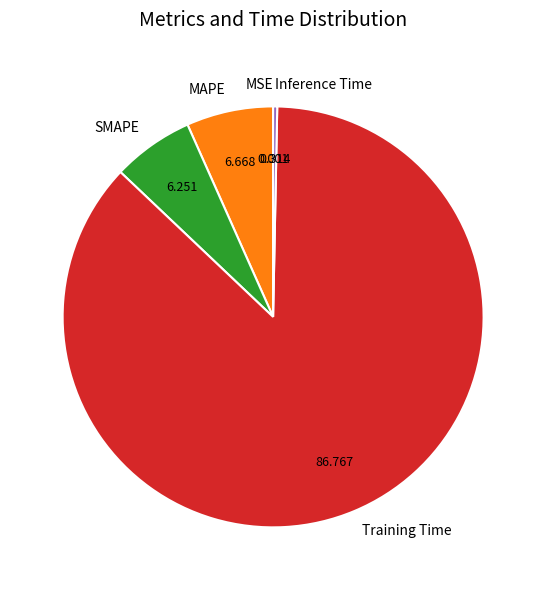

Is the sum of Training Time and MAPE greater than half?

Yes